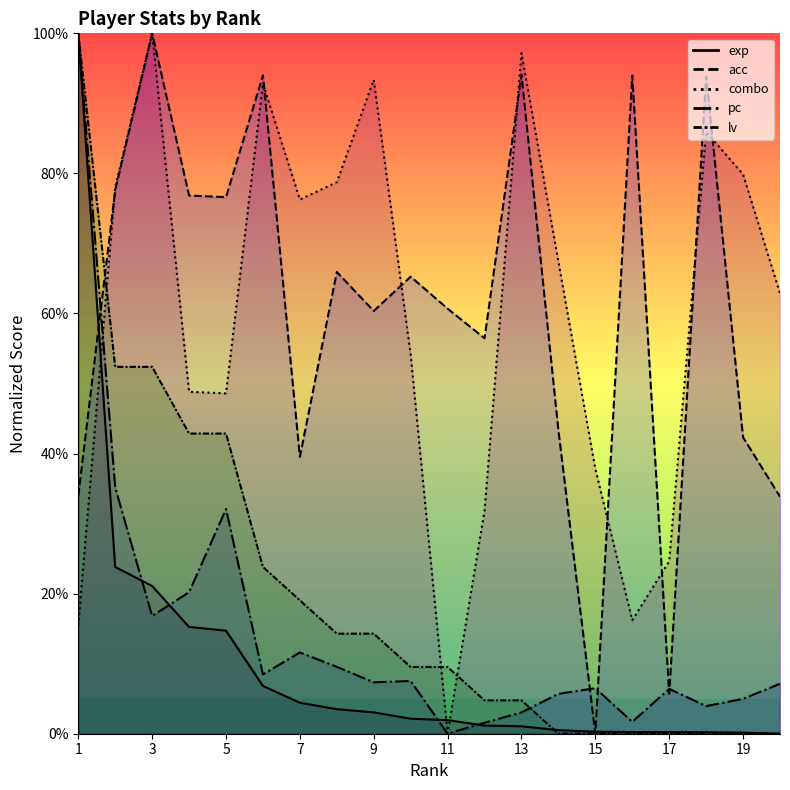

How many interior local valleys does the pc series have?

6